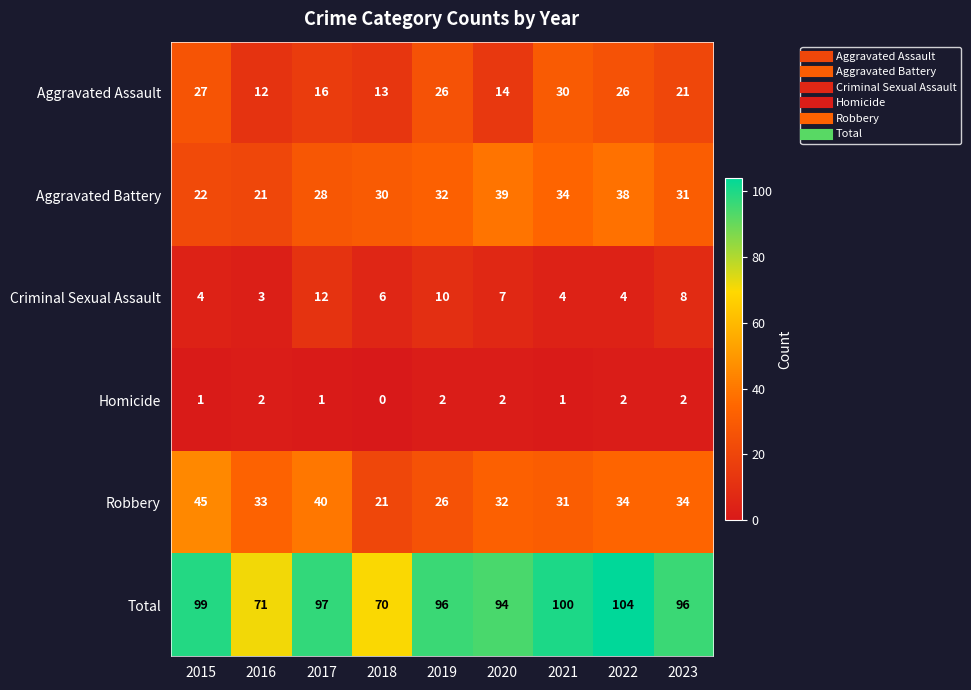

At 2021, list the series in order from largest to smallest.

Total, Aggravated Battery, Robbery, Aggravated Assault, Criminal Sexual Assault, Homicide